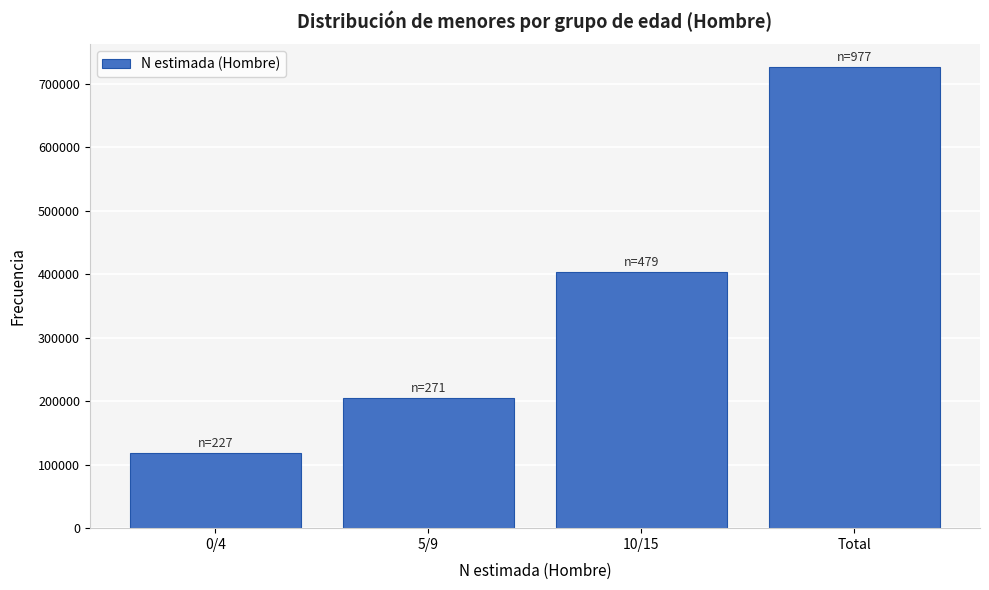

Reading left to right, list all the values displayed in this chart.

117938	205055	402710	725704